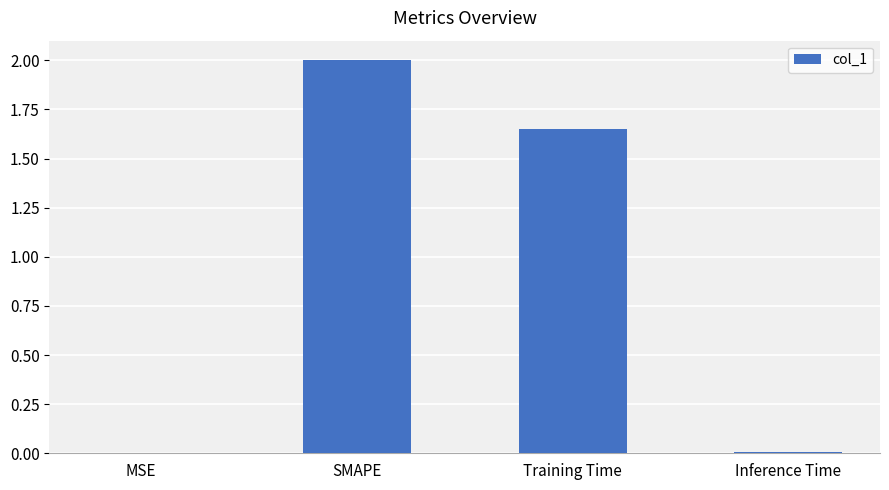

The value at SMAPE is 2.0. True or false?

True